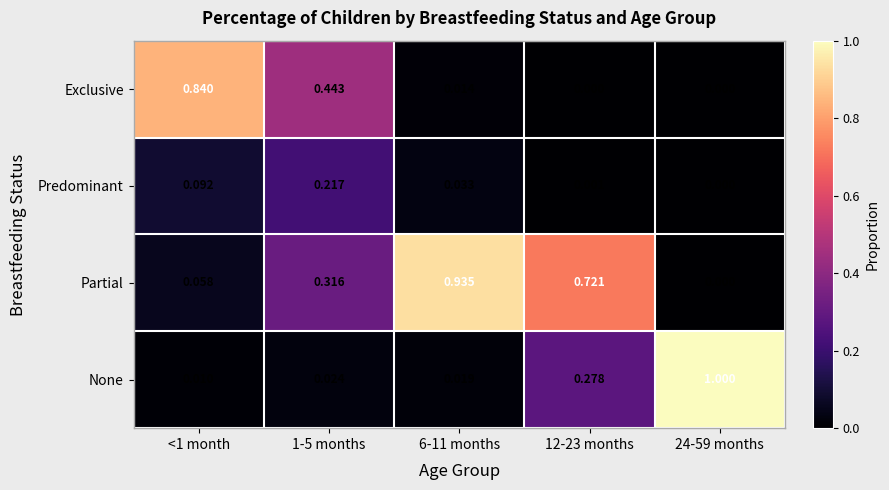

Is the value of Predominant at 1-5 months greater than the value of Partial at <1 month?

Yes